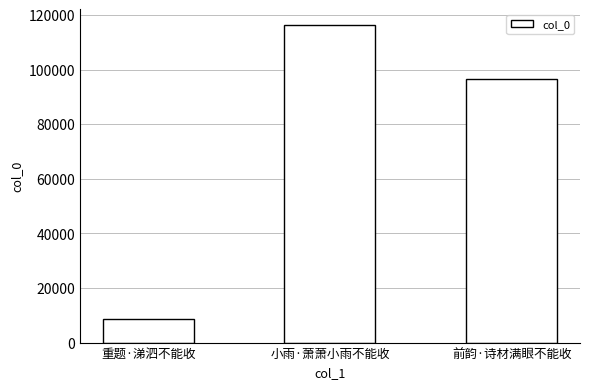

How many bars are there in total?

3